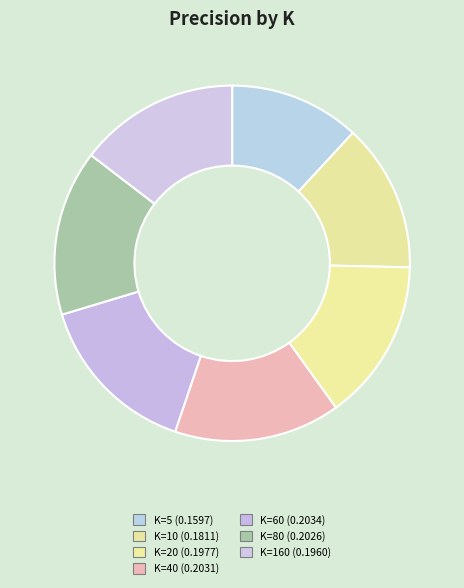

To the nearest percent, what is the difference between the K=5 and K=160 slice percentages?

3%